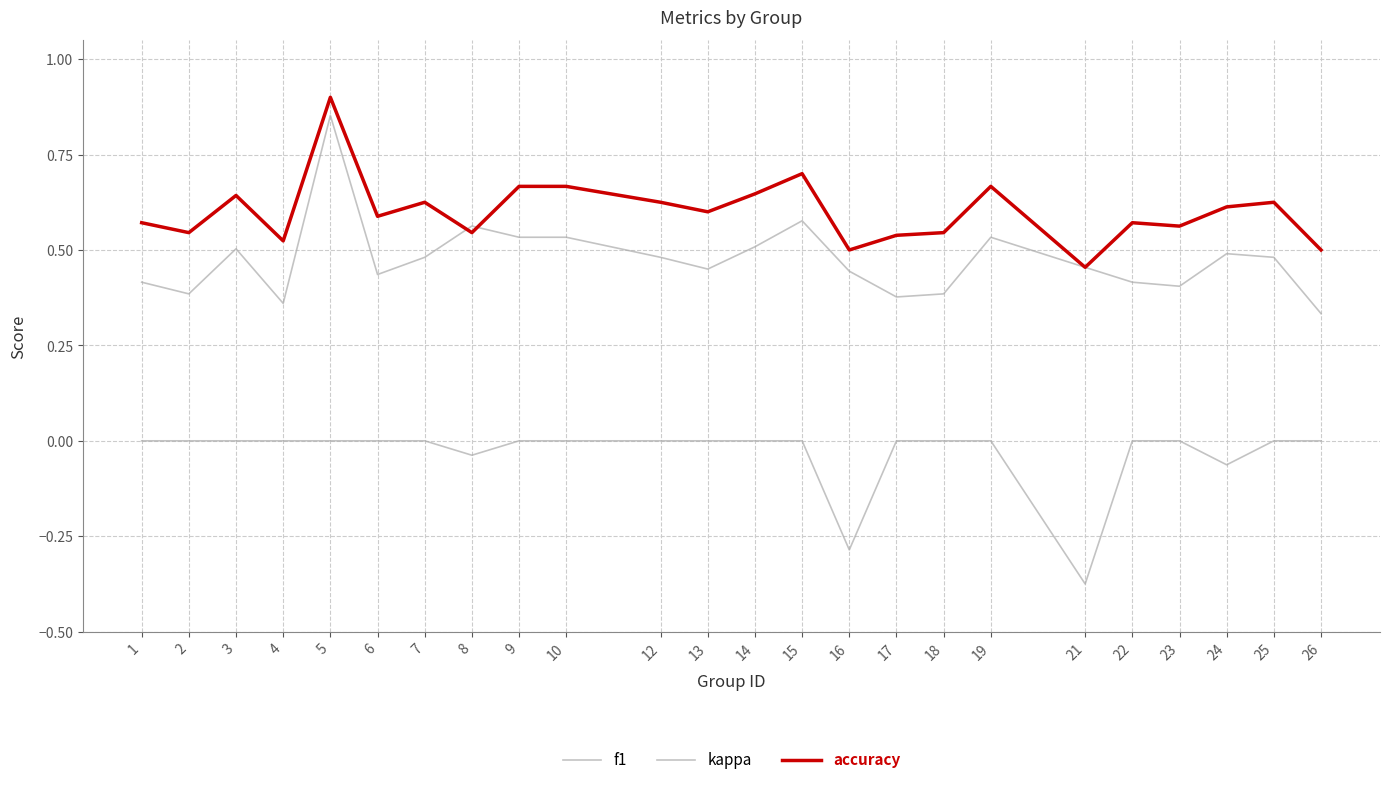

Does the chart display data point markers on the line(s)?

No